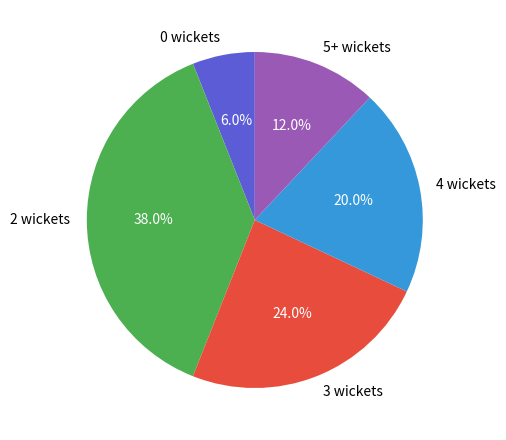

Which slice is the largest?

2 wickets